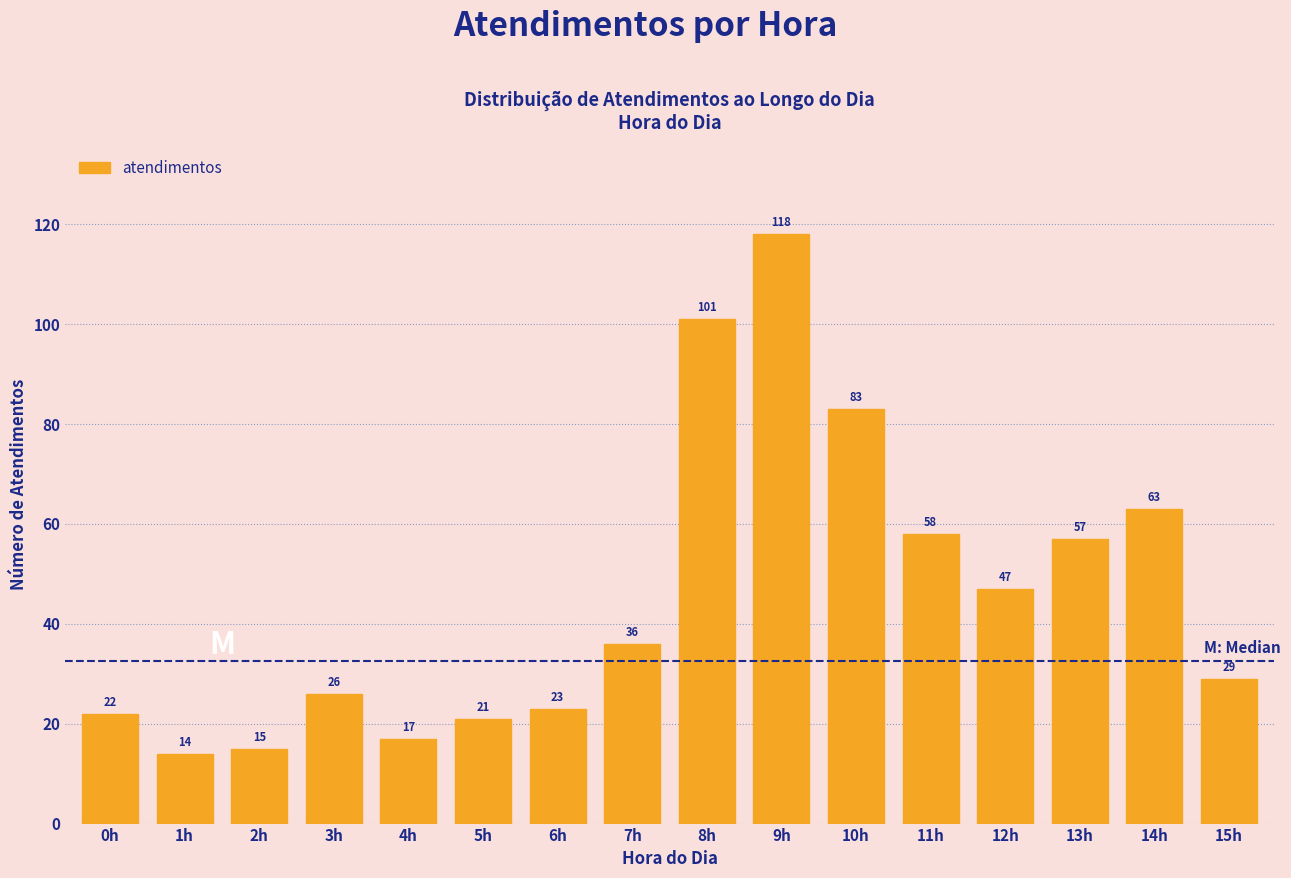

Reading left to right, extract all data points from this chart.

0h=22	1h=14	2h=15	3h=26	4h=17	5h=21	6h=23	7h=36	8h=101	9h=118	10h=83	11h=58	12h=47	13h=57	14h=63	15h=29